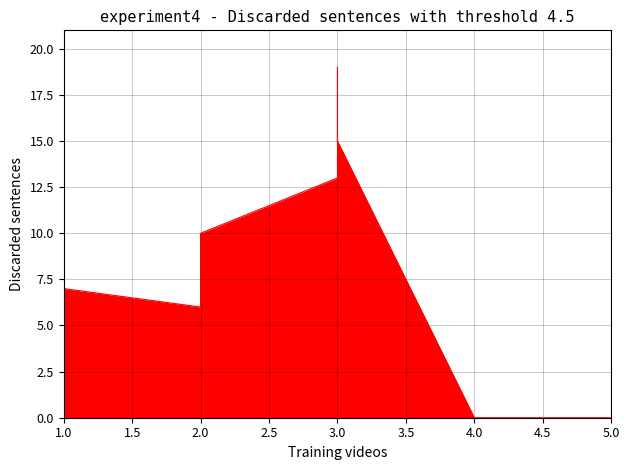

How many lines are shown in the chart?

1